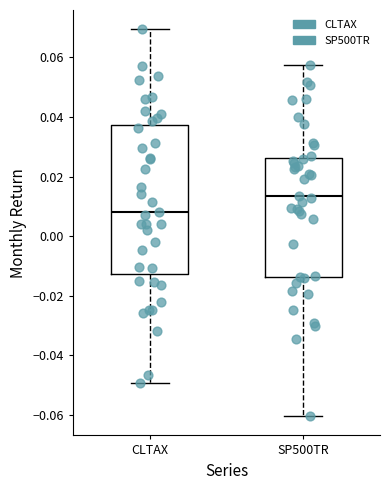

Reading left to right, read every box against the y-axis: the position of its median line, the range the box covers, and the ends of its whiskers. The values are not printed on the chart, so give them approximately, as read against the axis.

CLTAX: median 0.008, box -0.012 to 0.038, whiskers -0.050 to 0.070
SP500TR: median 0.014, box -0.014 to 0.026, whiskers -0.060 to 0.058